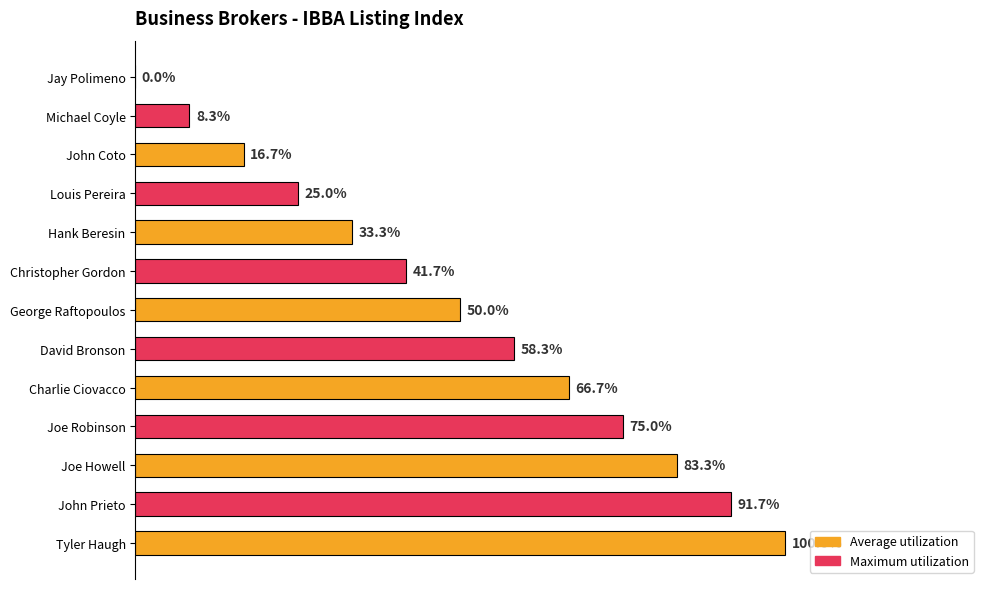

Between Joe Robinson and David Bronson, which is larger?

Joe Robinson